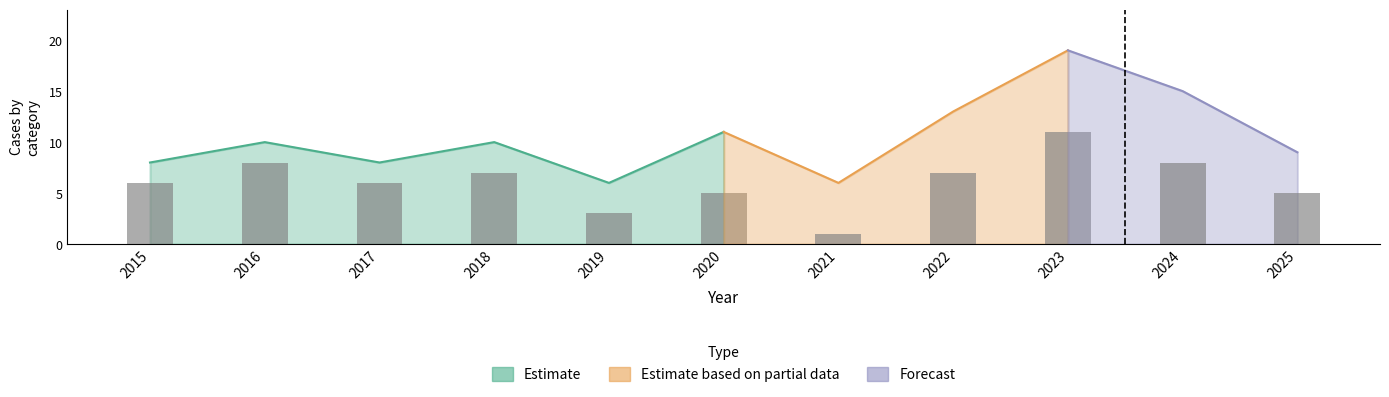

Reading left to right, extract all data points from this chart.

Aggravated Assault: 2015=0	2016=1	2017=1	2018=1	2019=1	2020=4	2021=1	2022=1	2023=1	2024=4	2025=2
Aggravated Battery: 2015=2	2016=1	2017=1	2018=2	2019=2	2020=2	2021=4	2022=5	2023=7	2024=2	2025=2
Robbery: 2015=6	2016=8	2017=6	2018=7	2019=3	2020=5	2021=1	2022=7	2023=11	2024=8	2025=5
Total: 2015=8	2016=10	2017=8	2018=10	2019=6	2020=11	2021=6	2022=13	2023=19	2024=15	2025=9